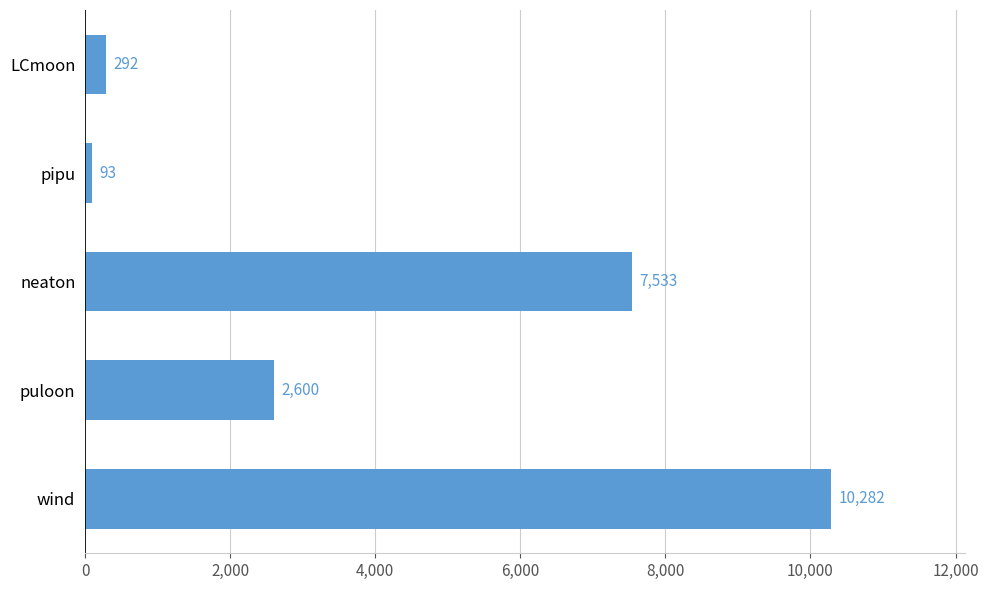

What is the difference between the maximum and minimum values?

10189